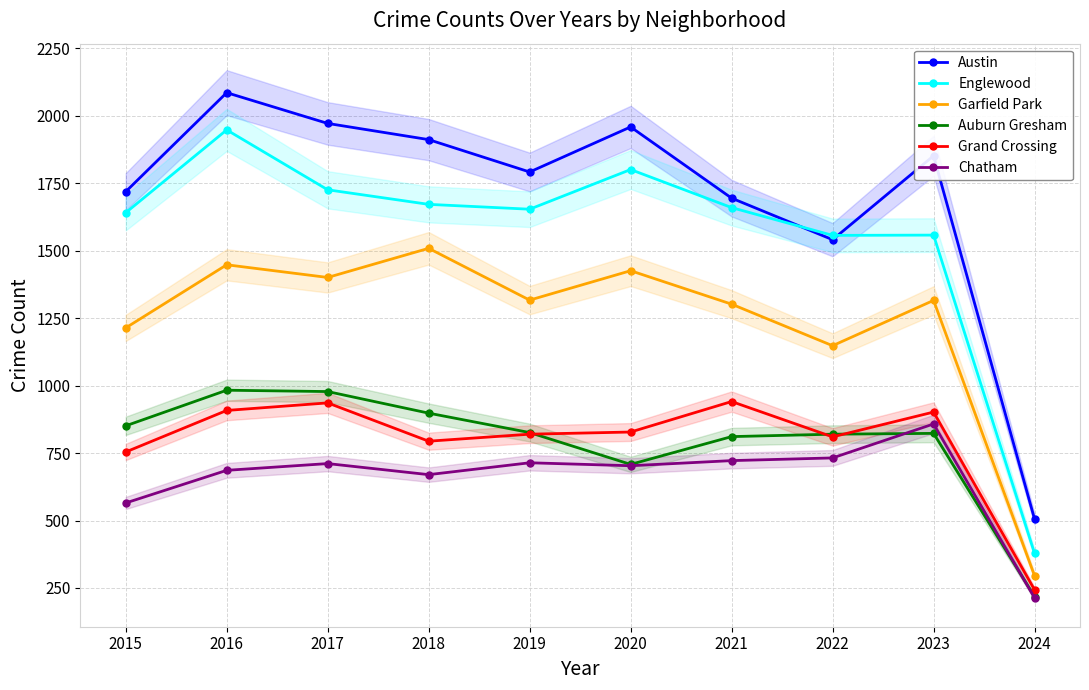

What is the minimum value shown in the chart?

213